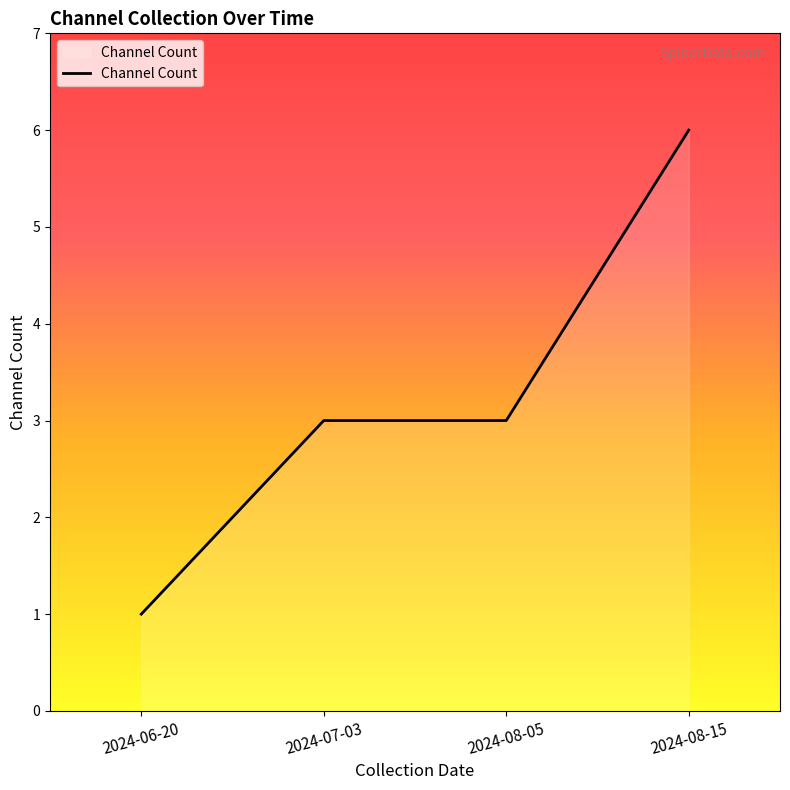

The value at 2024-08-05 is 3. True or false?

True